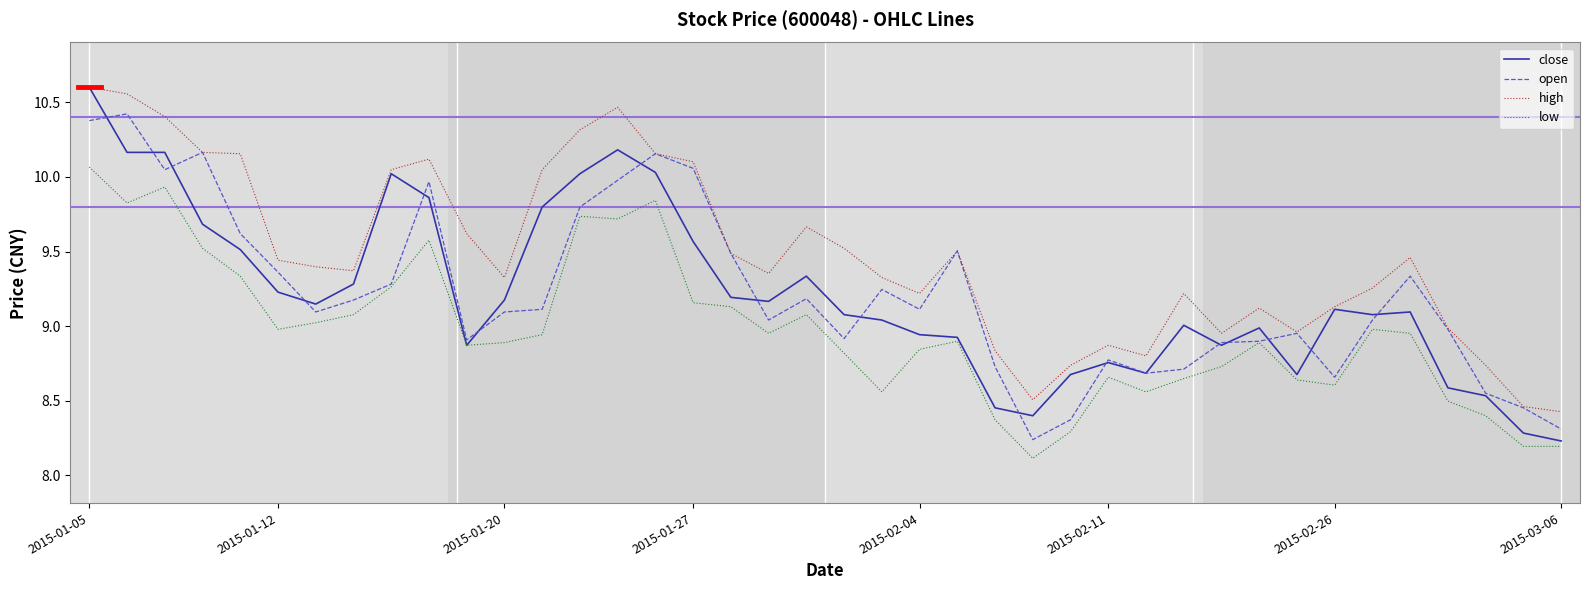

Which series has the largest total across all categories?

high